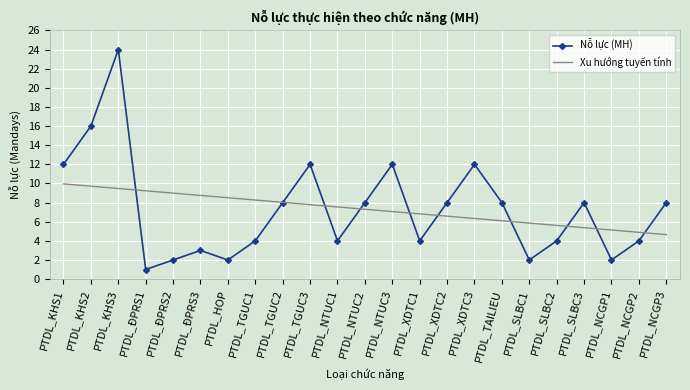

Which series has the largest range (max minus min)?

Nỗ lực (MH)